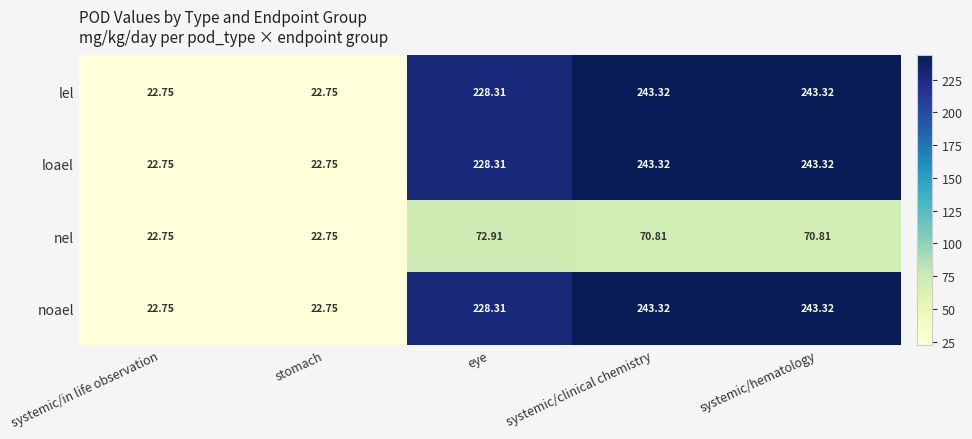

At which label does nel first exceed 70?

eye